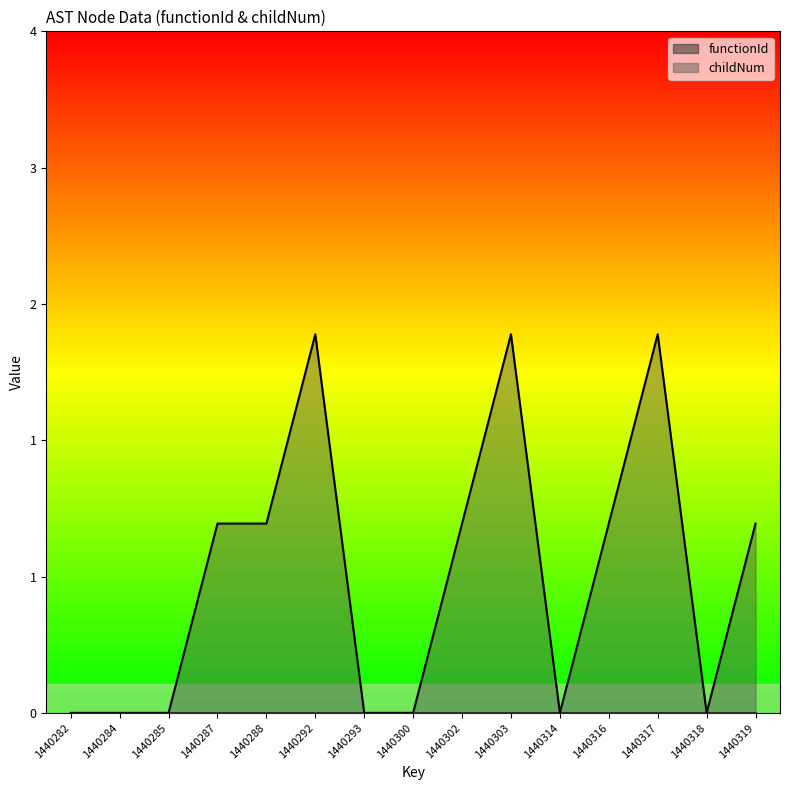

Count the number of categories in the chart.

15